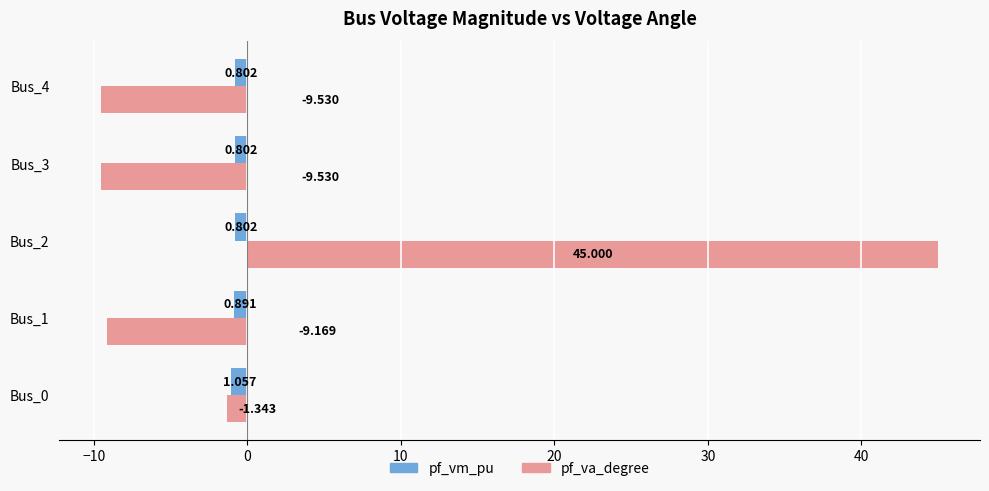

Which series has the largest range (max minus min)?

pf_va_degree